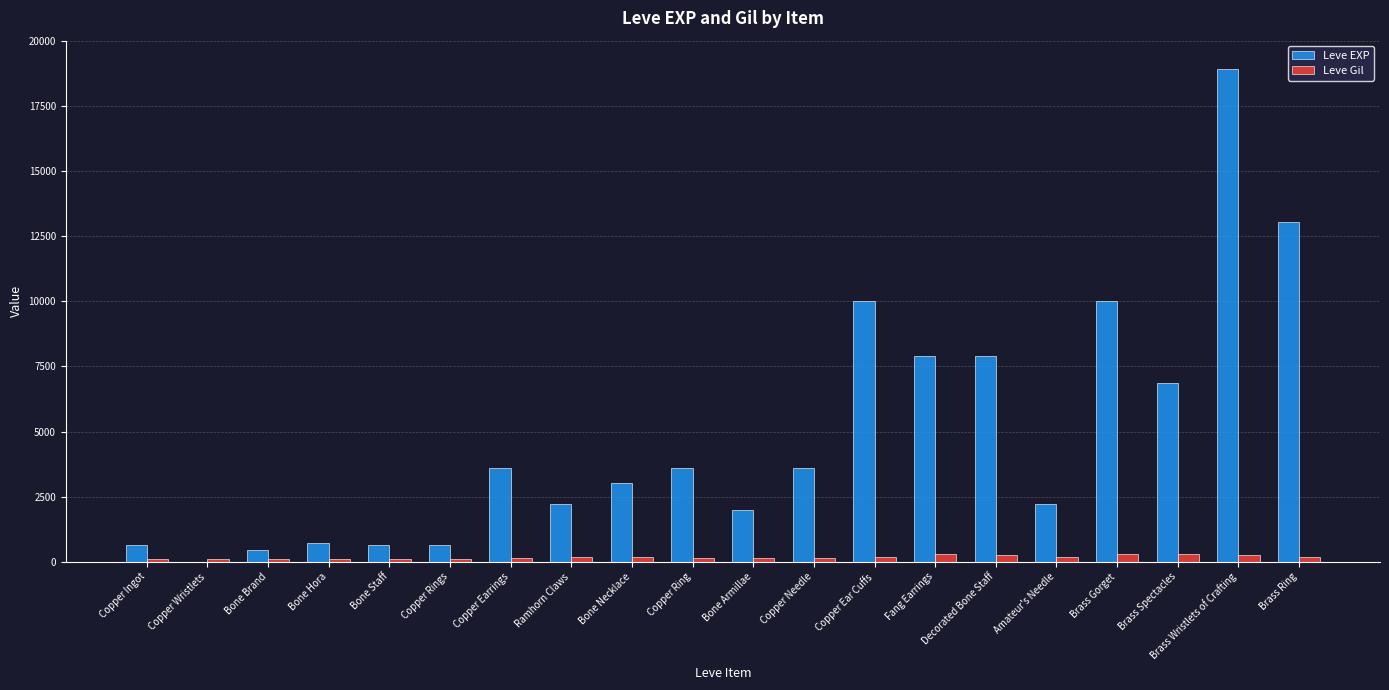

Between Bone Staff and Copper Ear Cuffs, which series saw the biggest shift?

Leve EXP